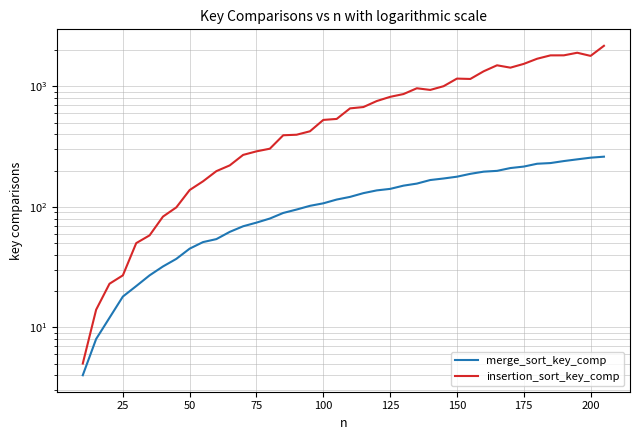

Which series has the largest range (max minus min)?

insertion_sort_key_comp